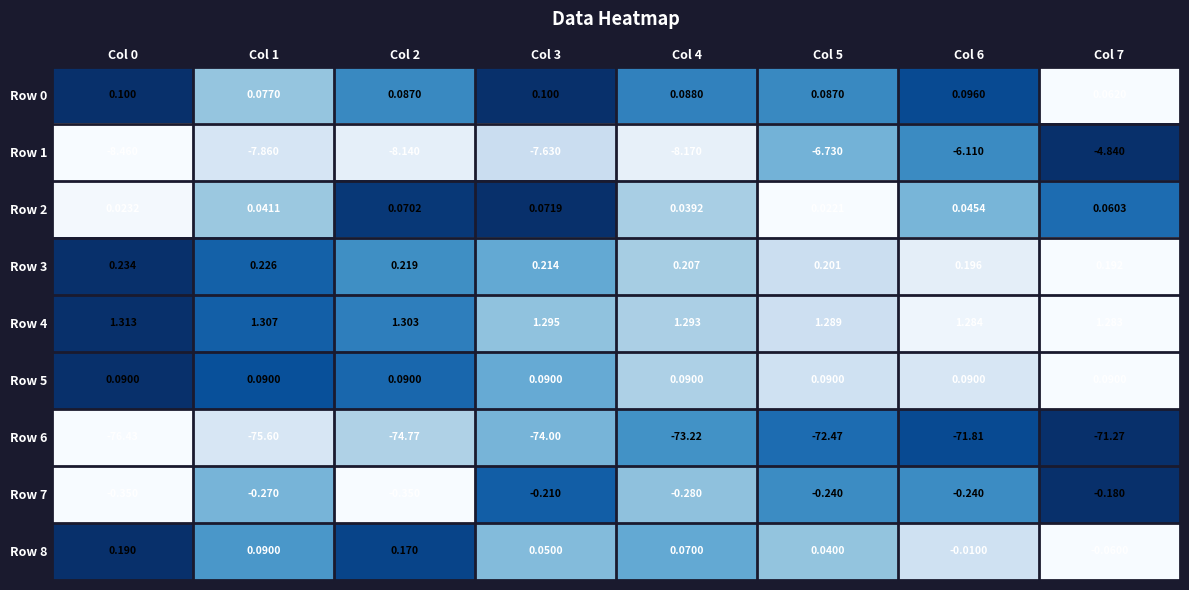

Count the number of data series in this chart.

9